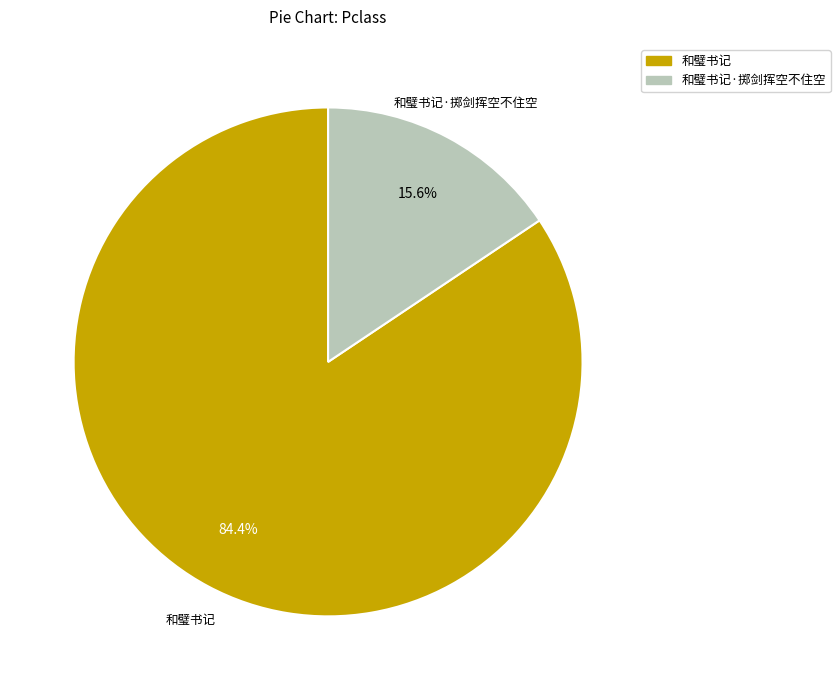

Which slice represents more than half of the pie?

和璧书记